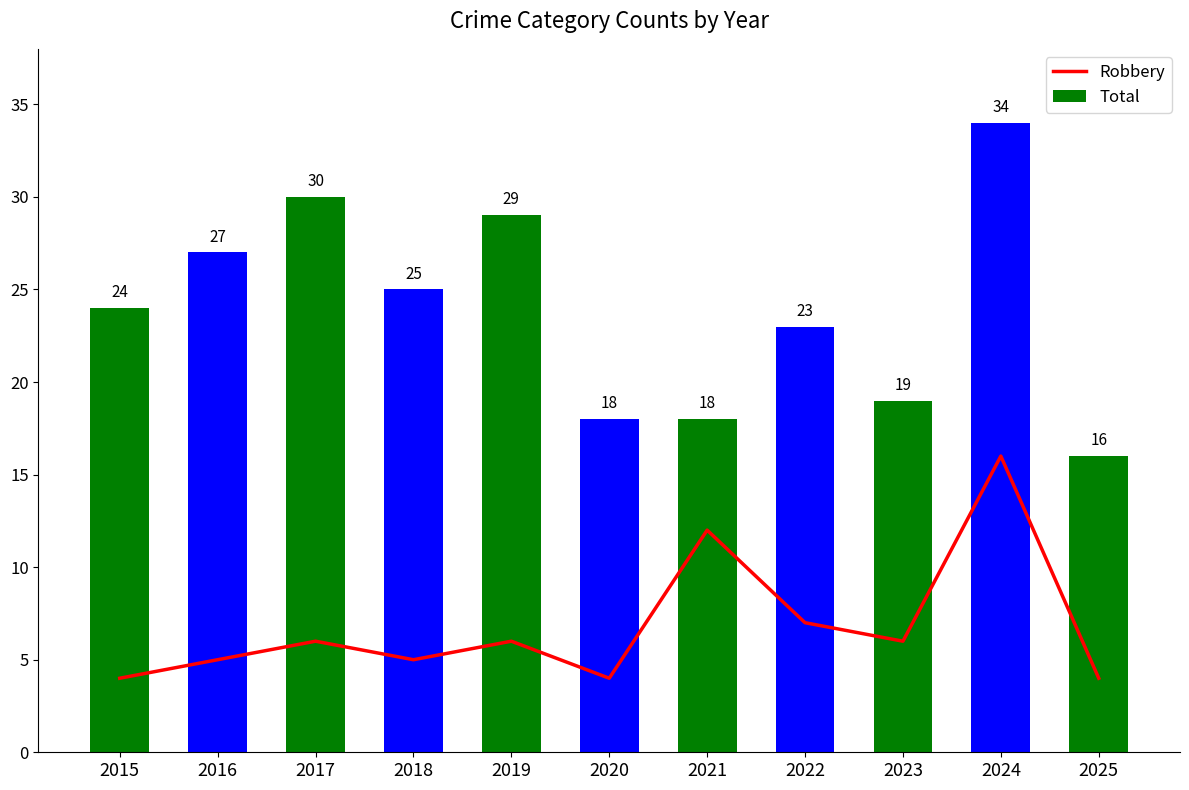

What is the total value across all series at 2019?

35